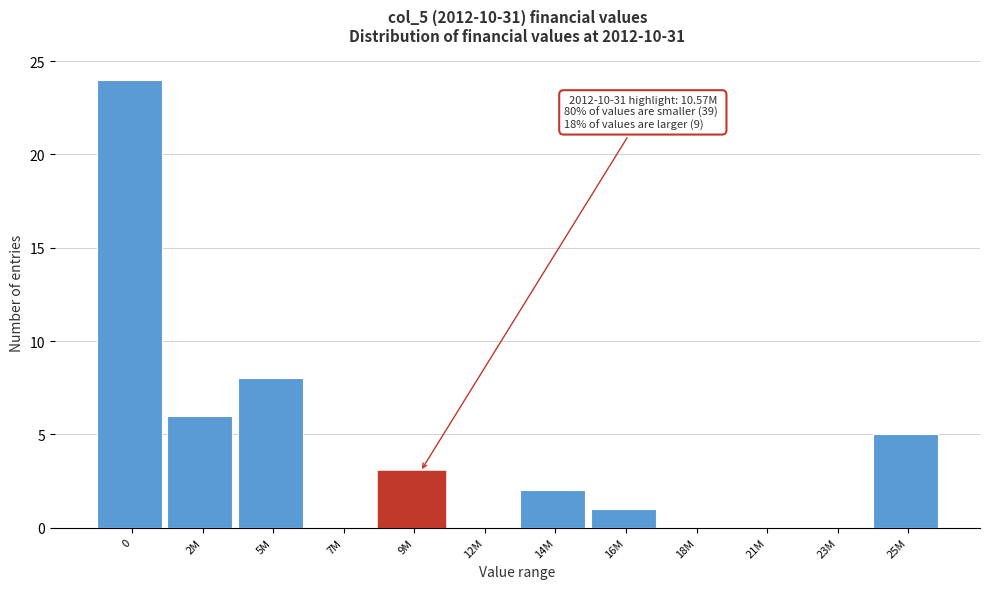

Reading right to left, extract all data points from this chart.

25M=5	23M=0	21M=0	18M=0	16M=1	14M=2	12M=0	9M=3	7M=0	5M=8	2M=6	0=24